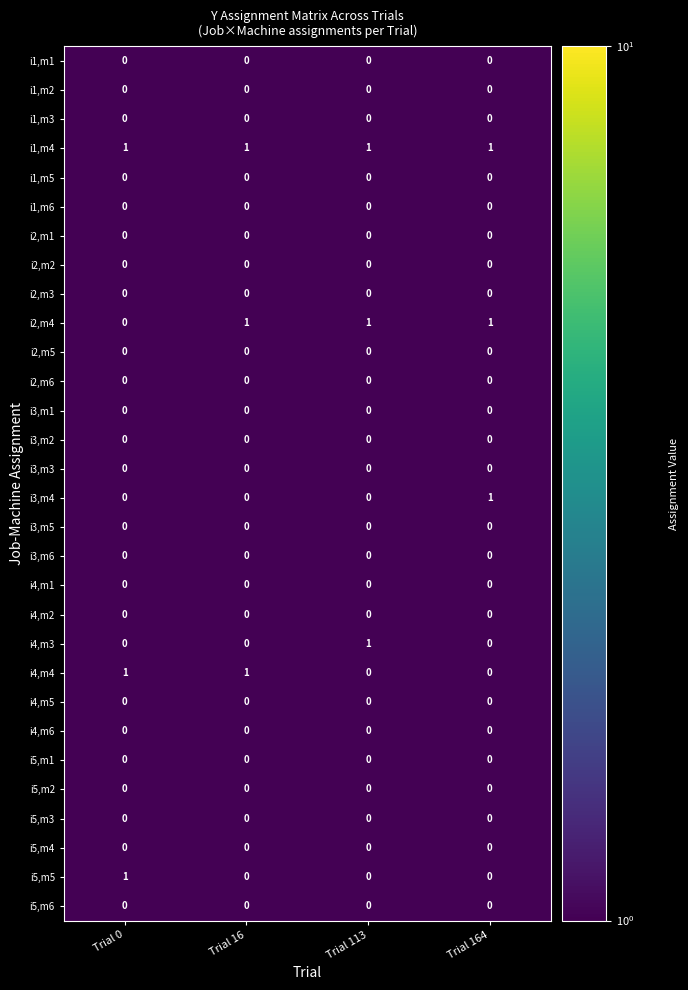

What is the total value across all series at Trial 16?

3